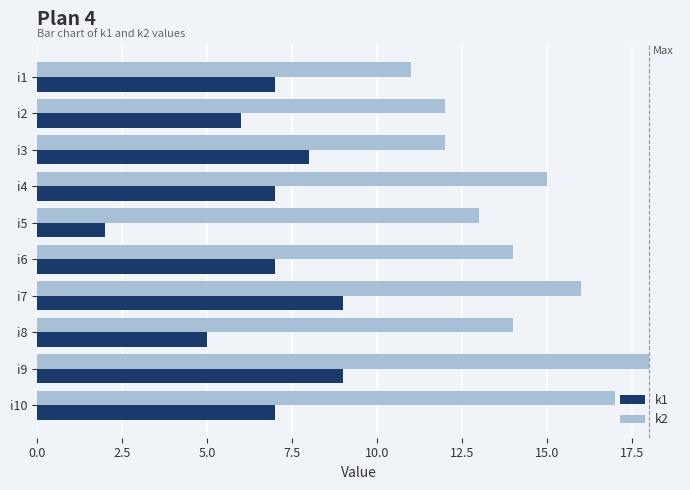

True or false: k1 has a value of 7 at i10.

True